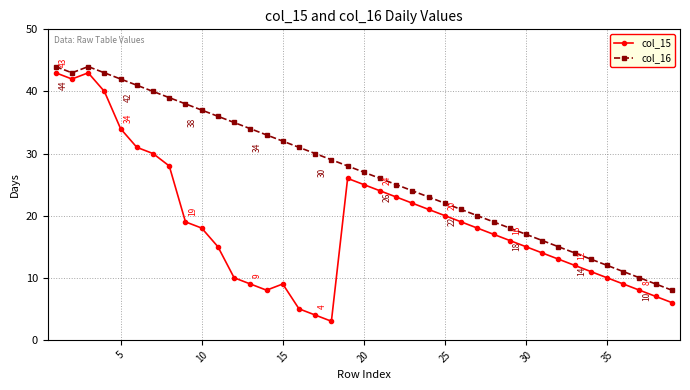

Which series has the widest spread of values?

col_15